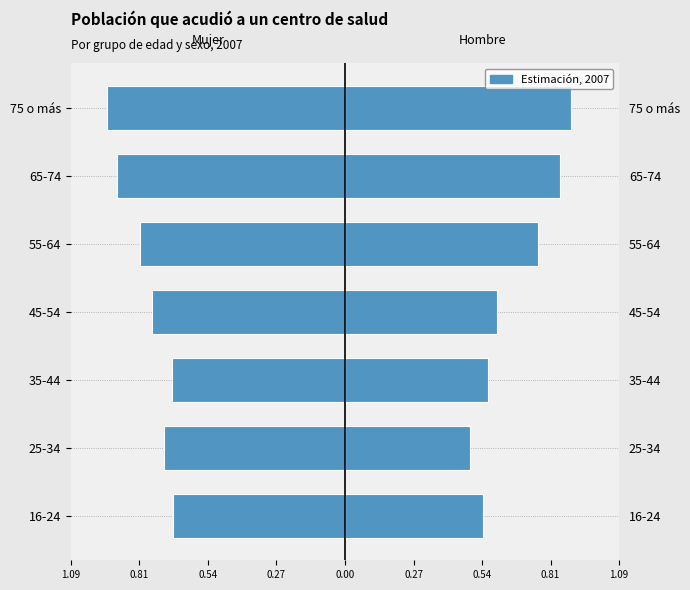

What is the greatest value displayed?

0.9